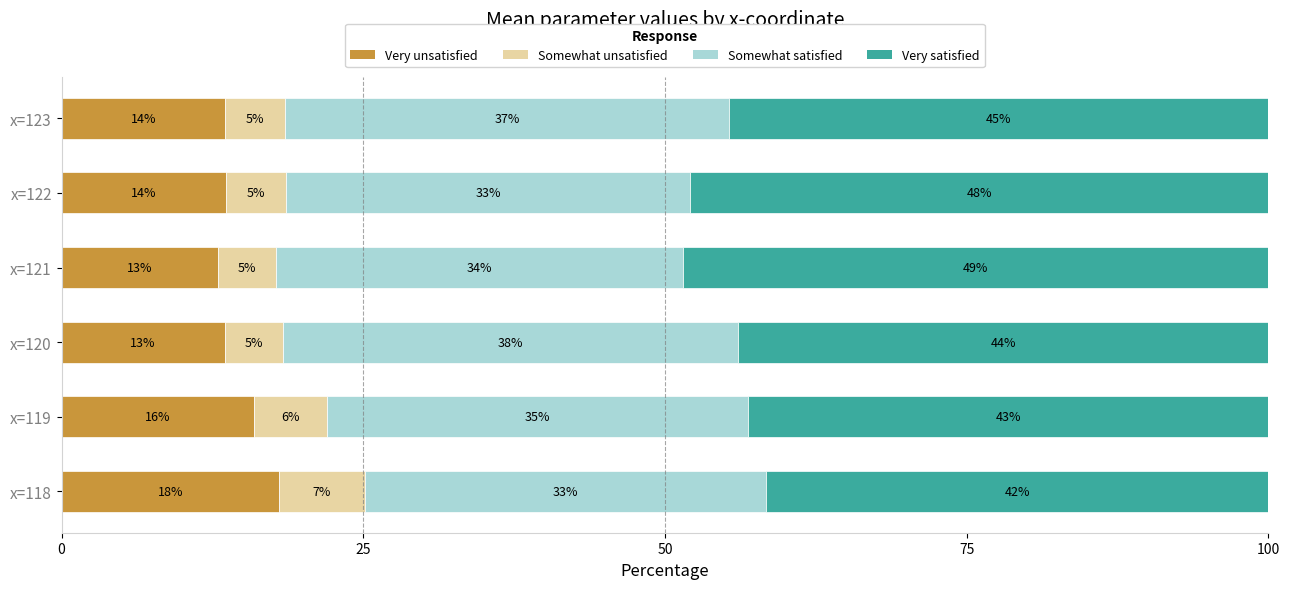

What is the minimum value for Very unsatisfied?

13.0